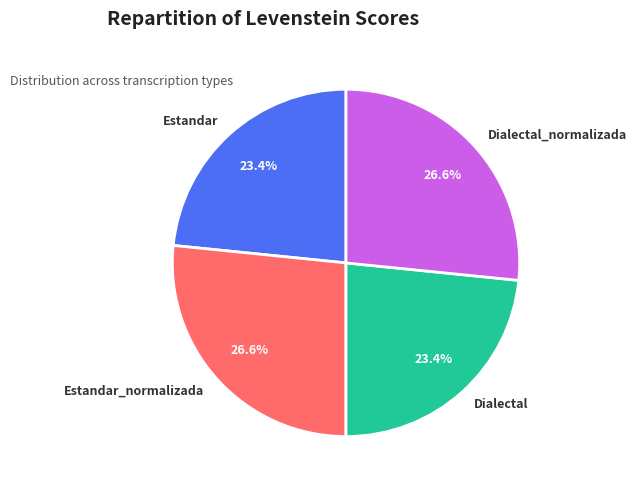

Does Dialectal account for over 50% of the chart?

No